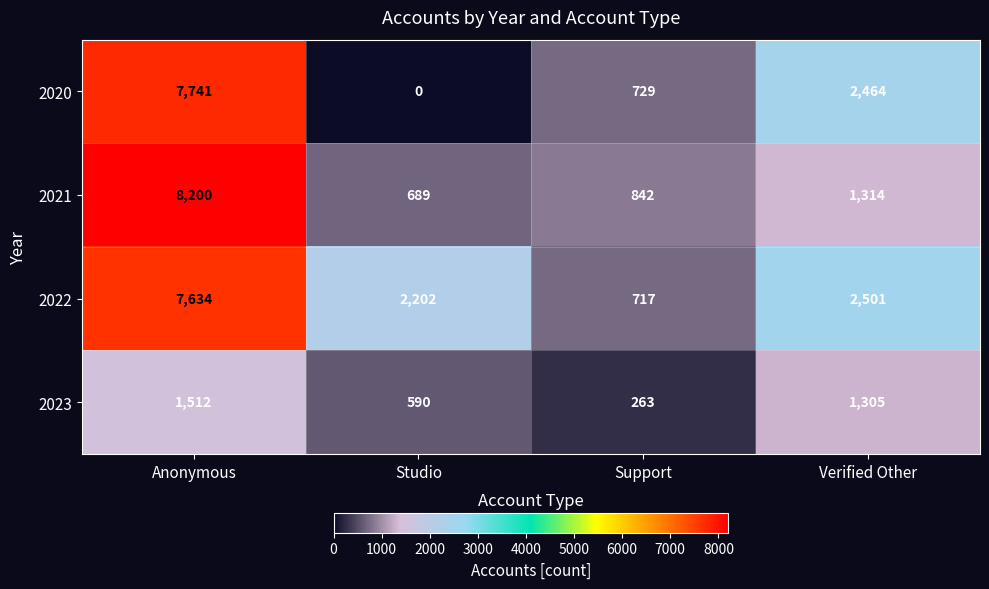

Which series changed the most between Anonymous and Studio?

2020